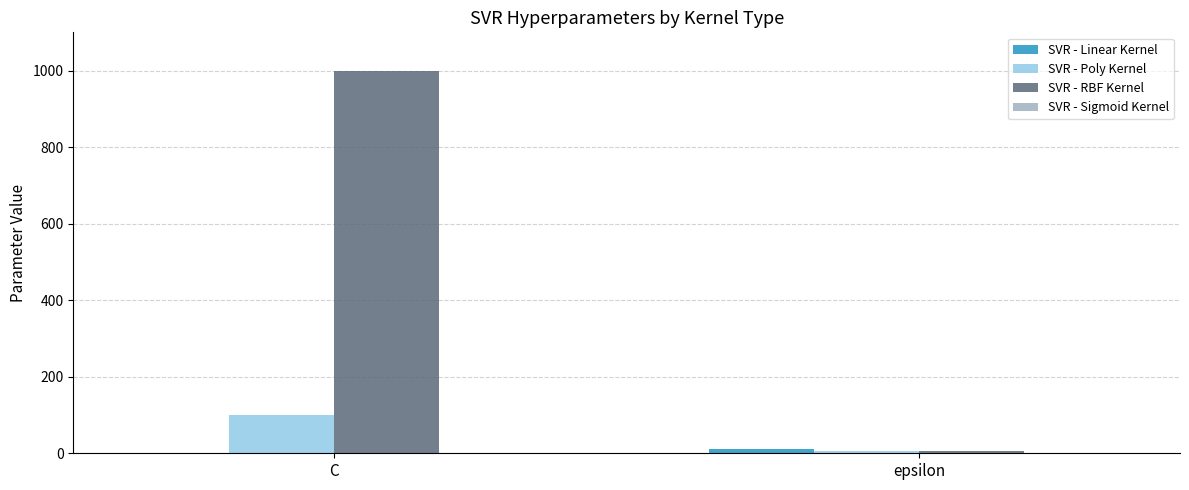

Which series has the largest range (max minus min)?

SVR - RBF Kernel